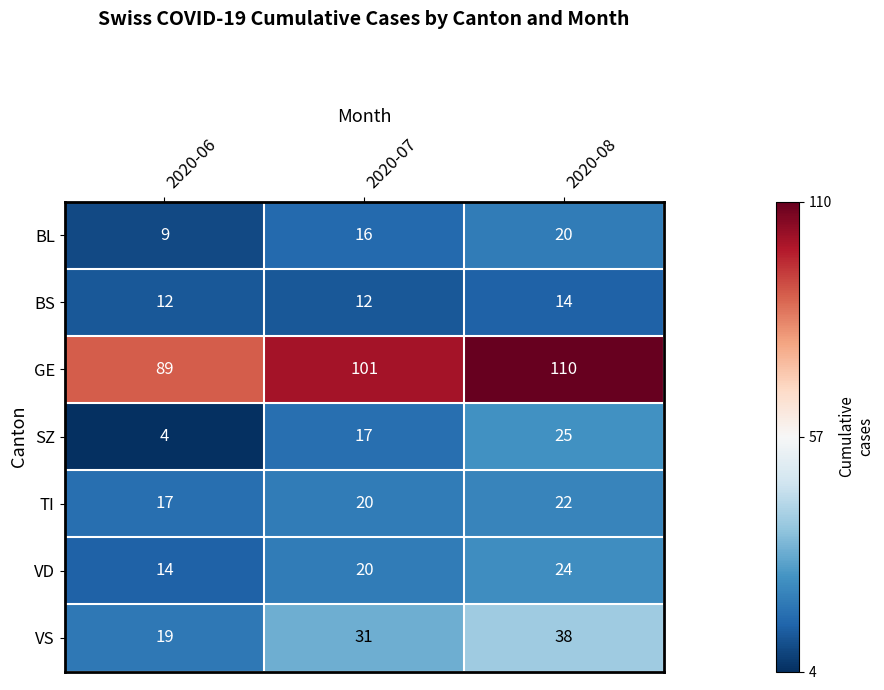

Reading right to left, what are all the values shown in this chart?

BL: 20	16	9
BS: 14	12	12
GE: 110	101	89
SZ: 25	17	4
TI: 22	20	17
VD: 24	20	14
VS: 38	31	19